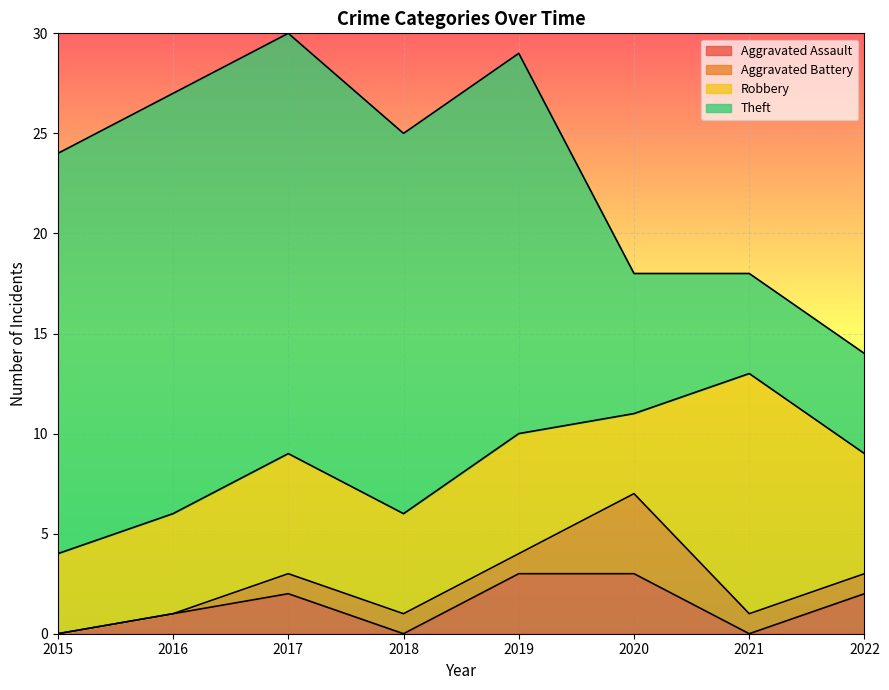

What is the difference between the Aggravated Assault values at 2015 and 2017?

2